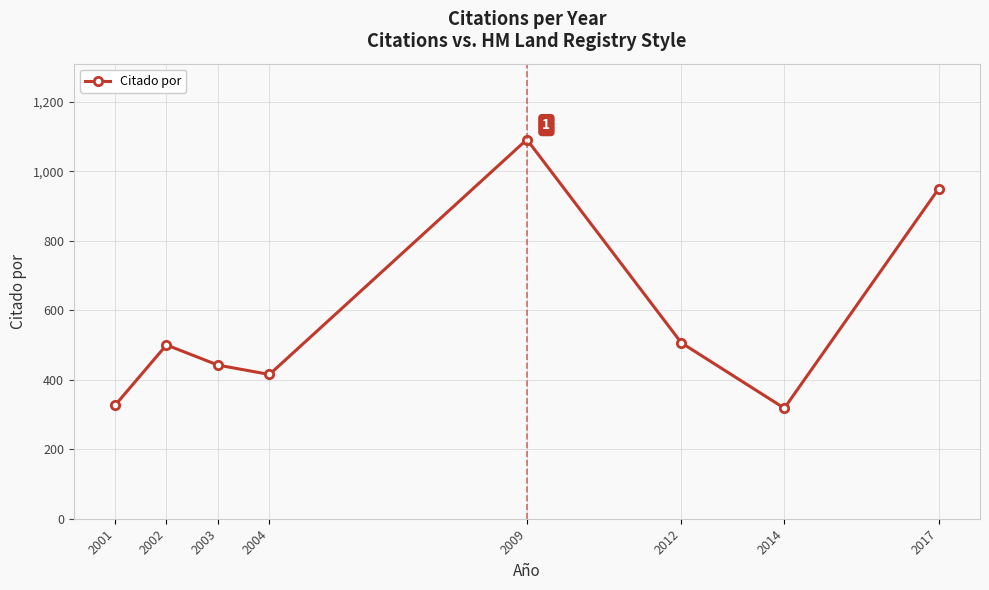

Between 2009 and 2004, which is larger?

2009